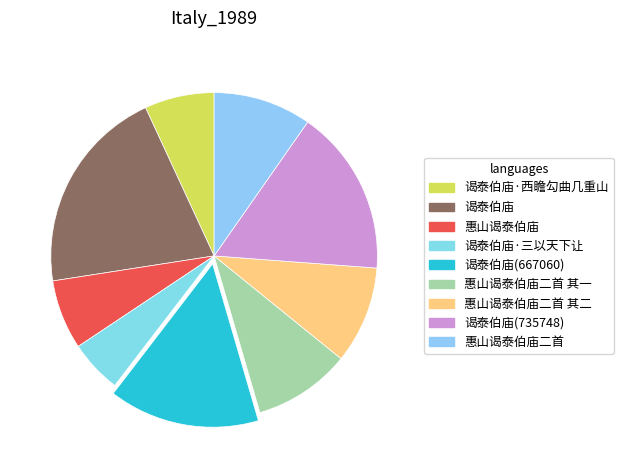

Does any single category account for the majority?

No